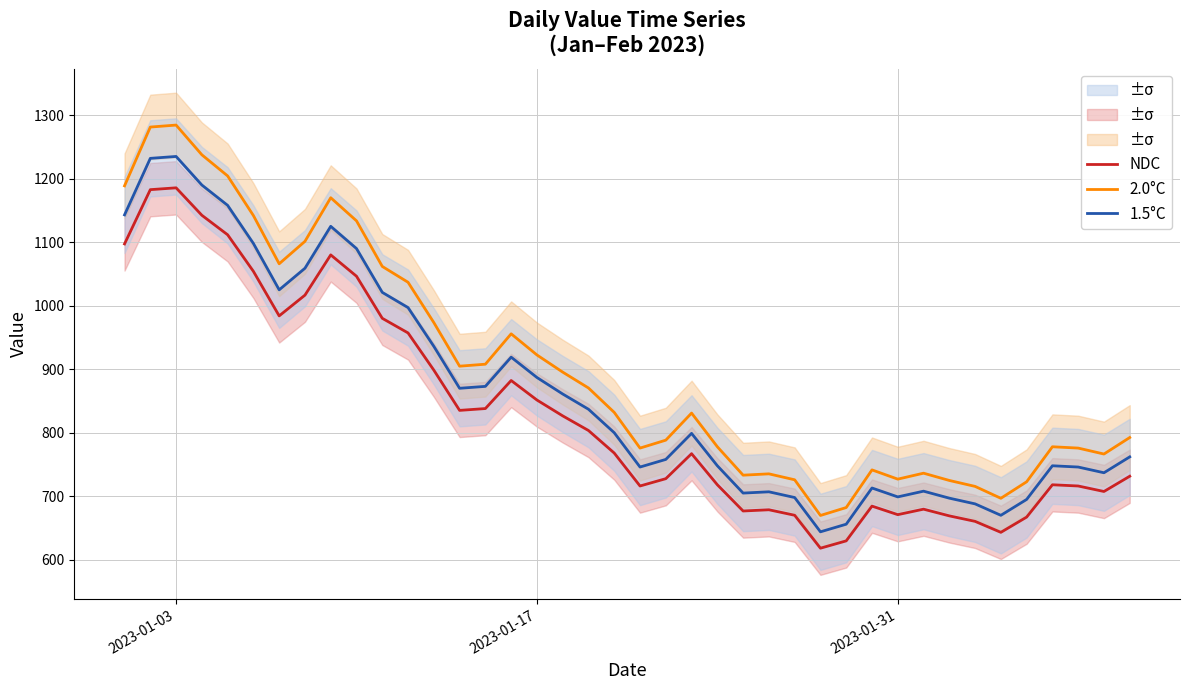

What is the maximum value for 1.5°C?

1235.0